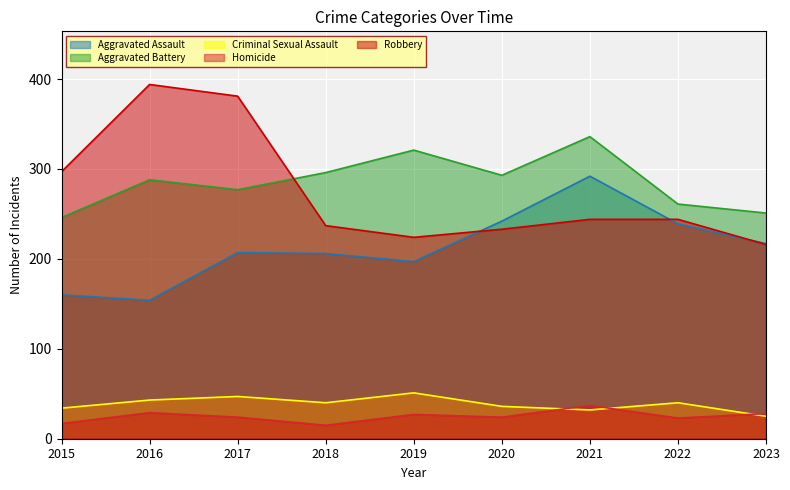

What is the total value across all series at 2016?

908